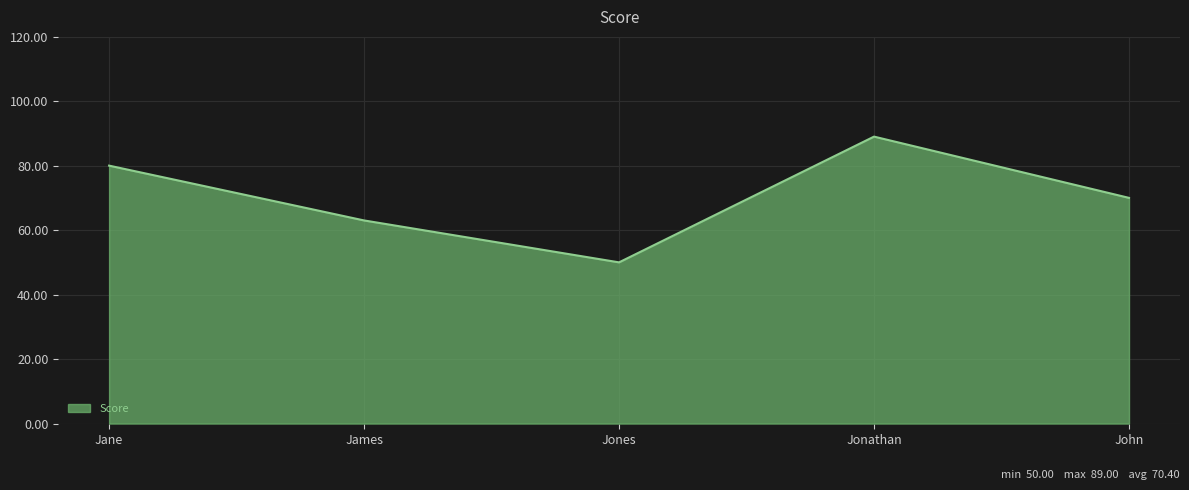

How many values are below 70?

2